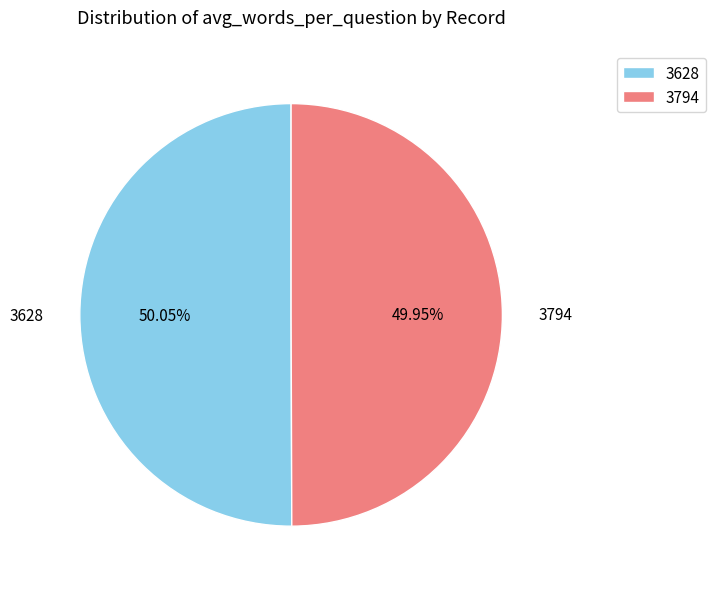

What is the ratio of the value at 3628 to the value at 3794?

1.0